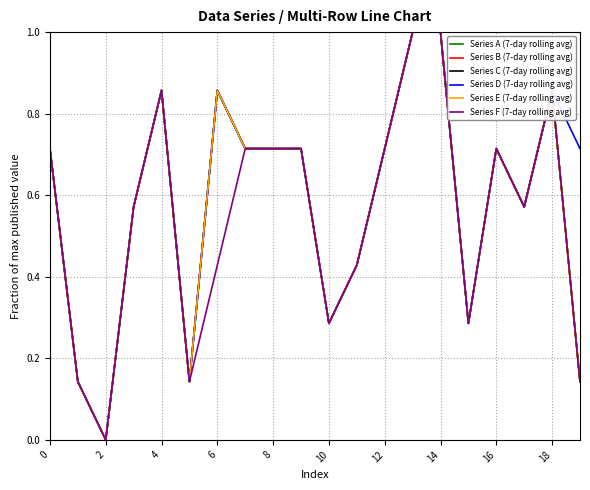

Which label corresponds to the largest value in the chart?

13